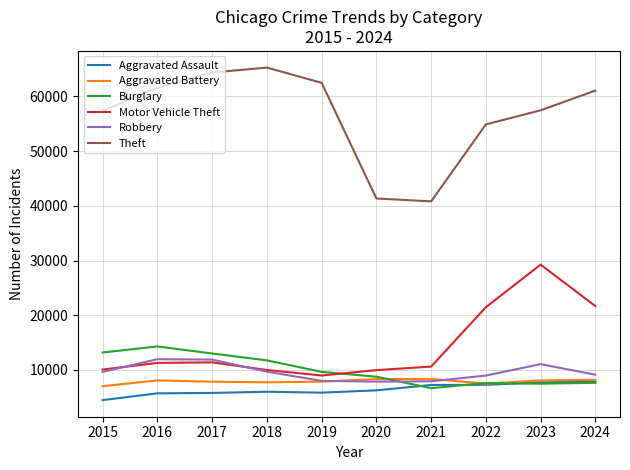

Which series has the widest spread of values?

Theft